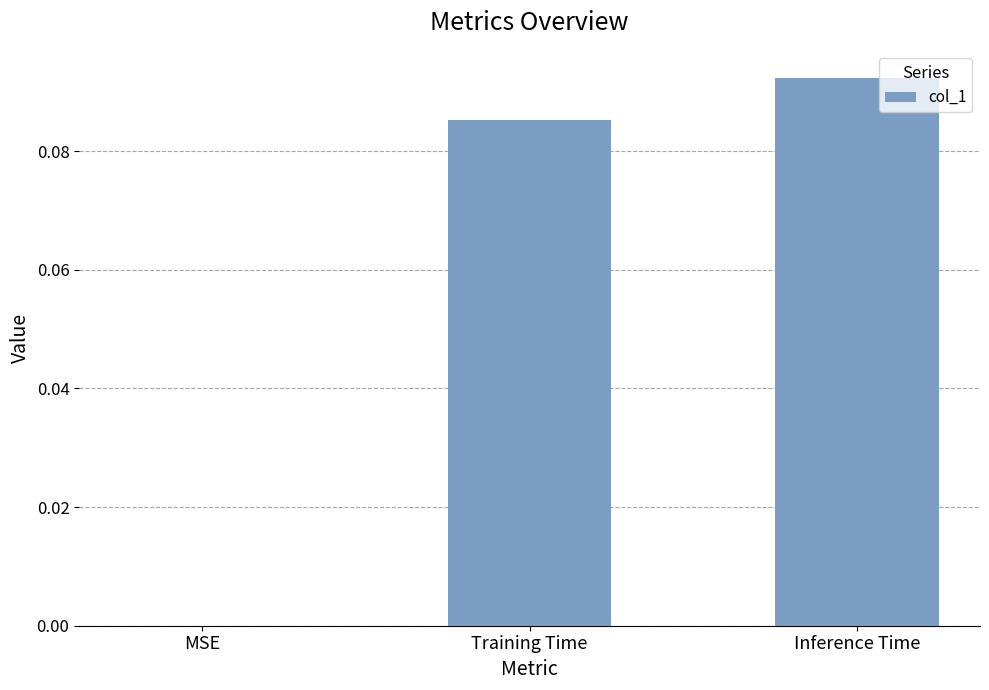

True or false: the data shows 0.0 at Training Time.

False